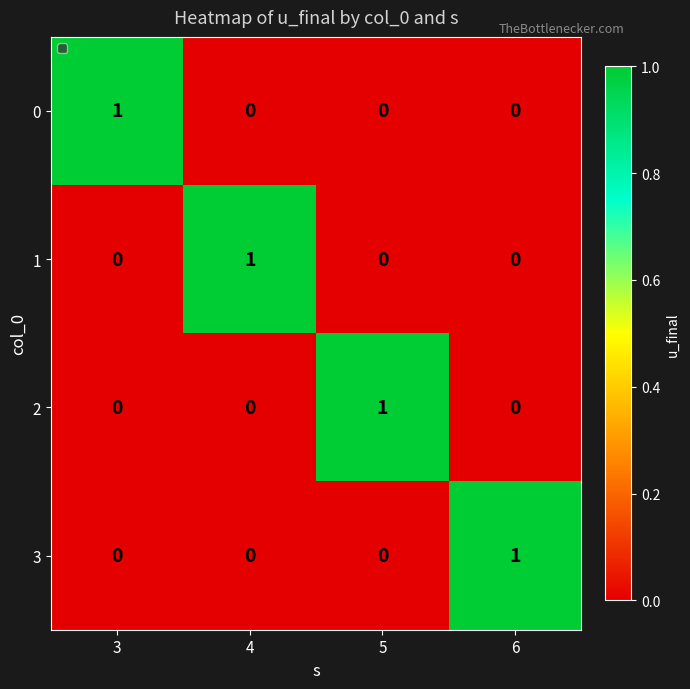

The 3 series shows 1 at 3. True or false?

False